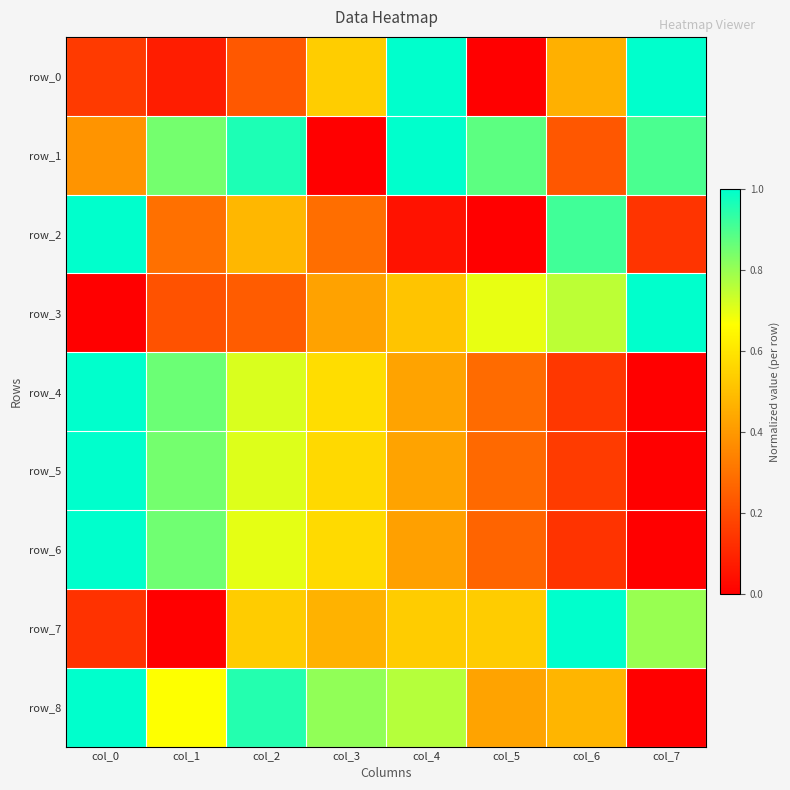

Rank the series by their maximum value, from highest to lowest.

row_0, row_1, row_2, row_3, row_4, row_5, row_6, row_7, row_8